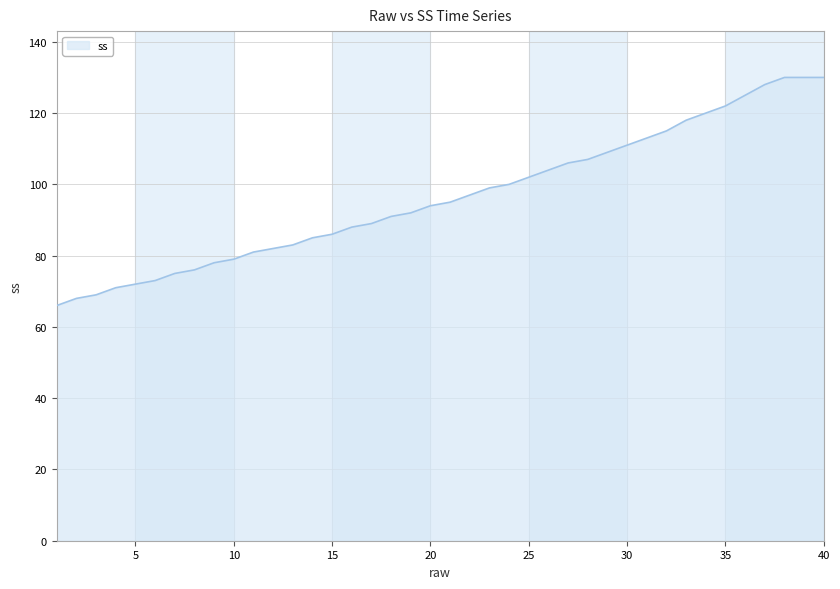

What is the difference between the maximum and minimum values?

64